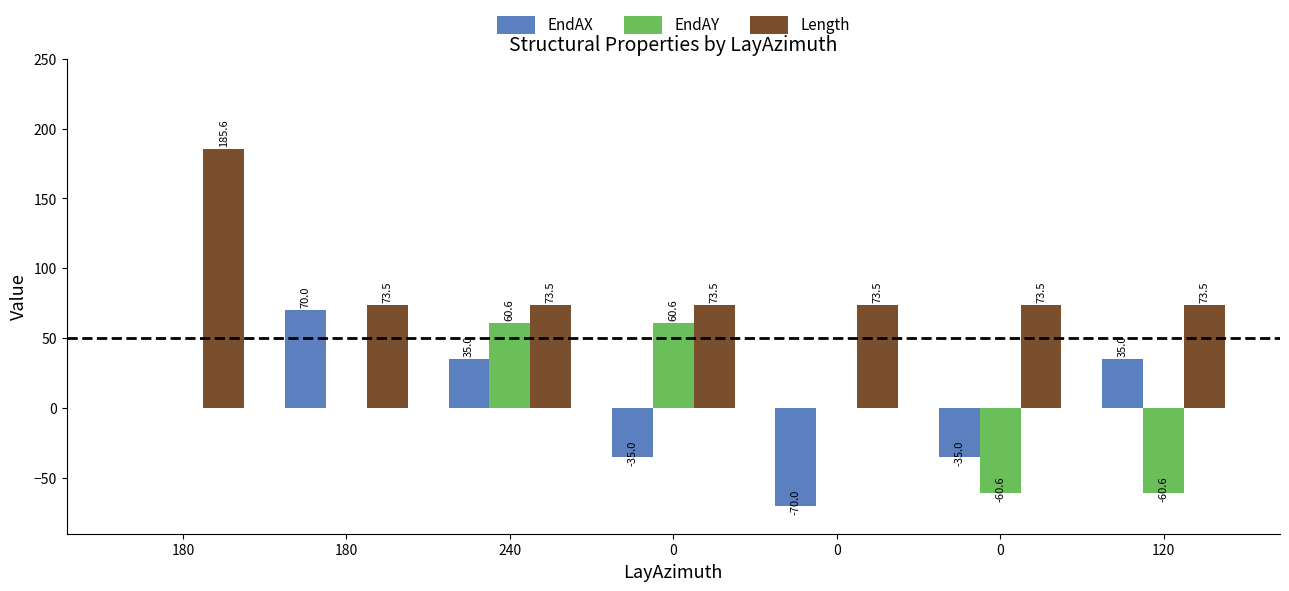

Which category has the highest value in the EndAX series?

180